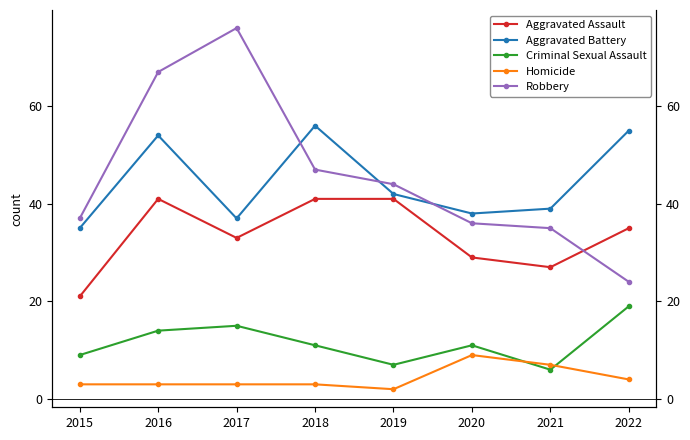

At which label is Aggravated Battery closest to 45?

2019